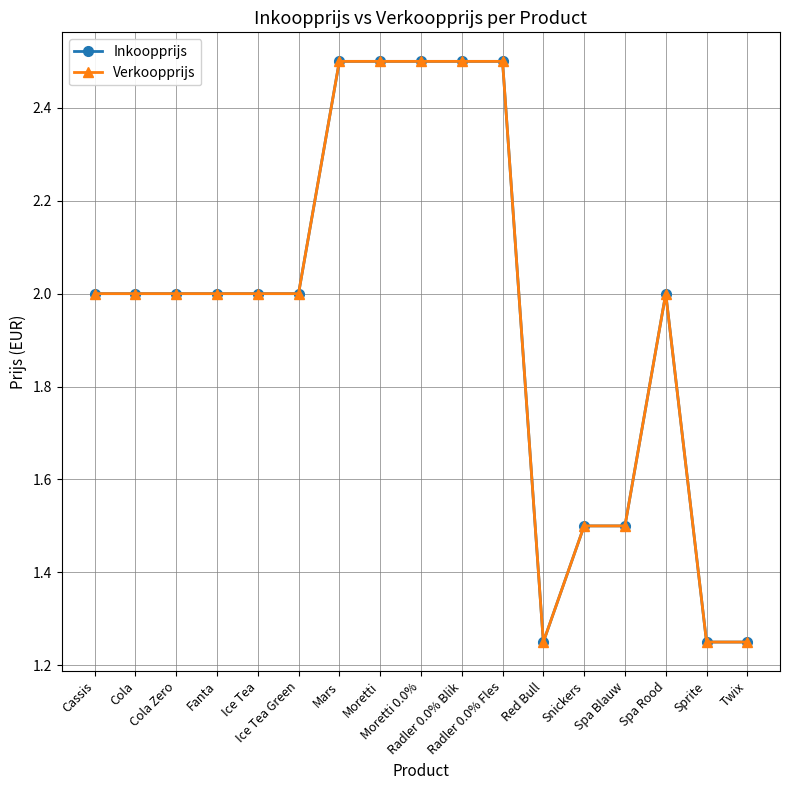

True or false: Verkoopprijs and Inkoopprijs intersect in this chart.

False